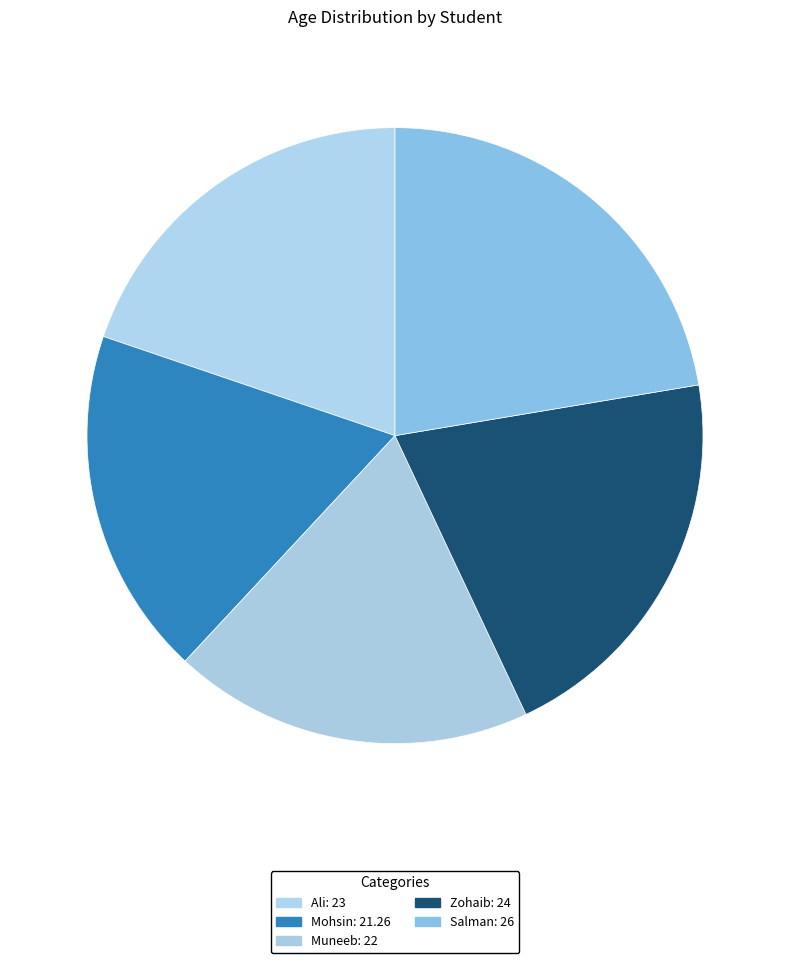

Is there a majority slice in this chart?

No